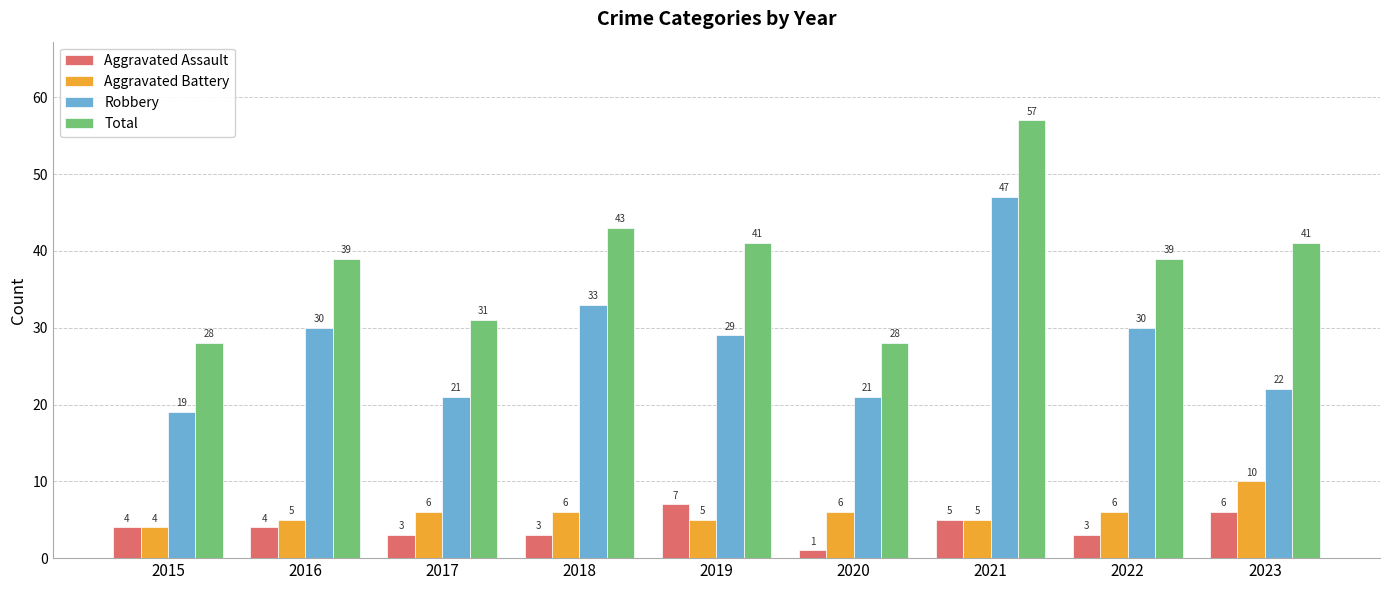

What is the lowest value of the Aggravated Assault series?

1